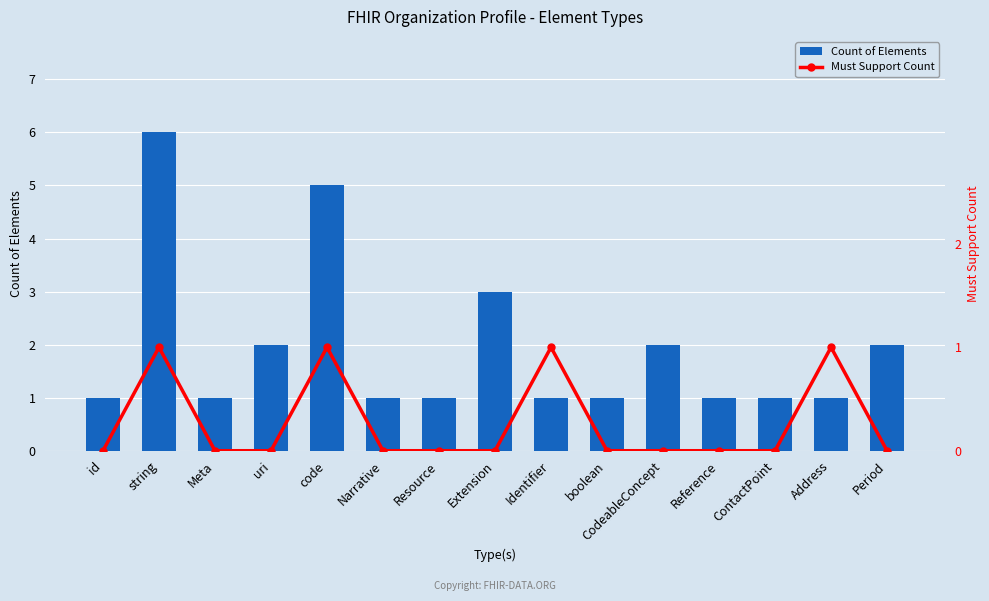

What is the greatest value displayed?

6